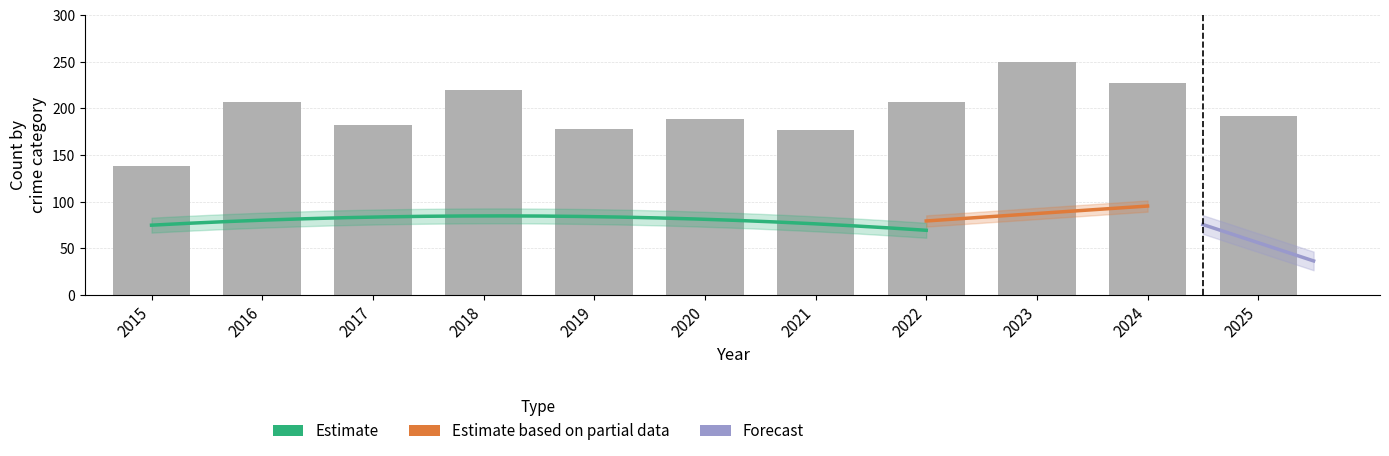

Is it true that Aggravated Battery equals 80 at 2016?

False